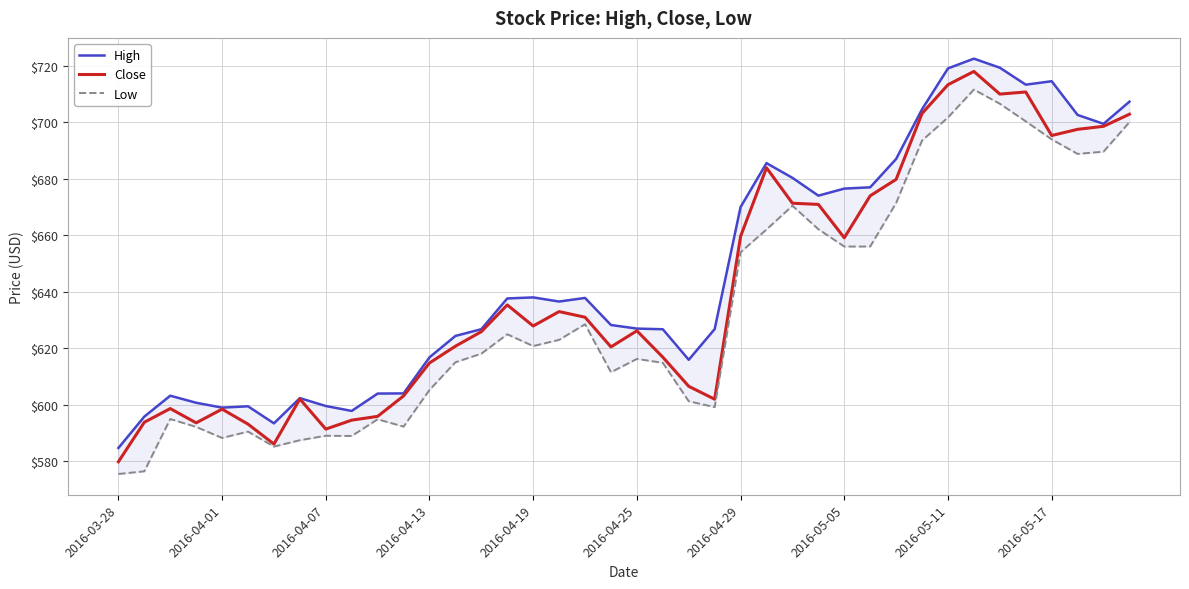

What is the average value of the Low series?

633.8